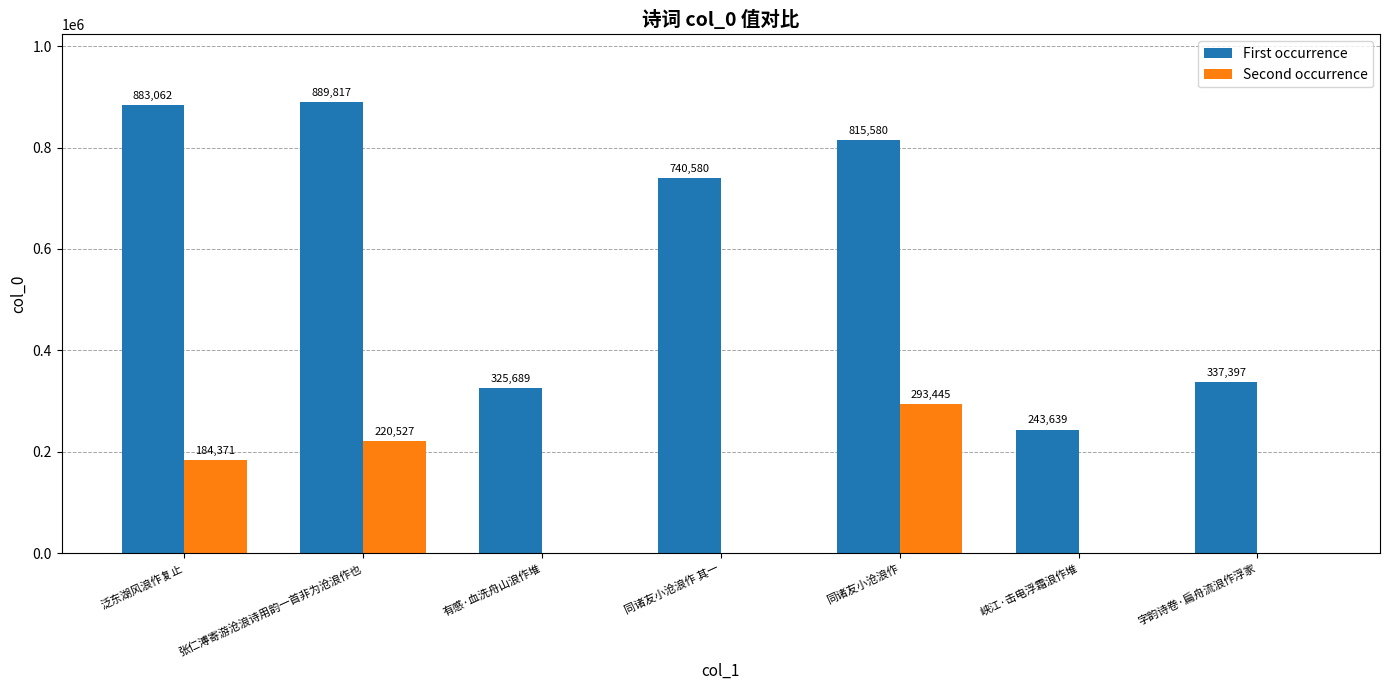

What is the sum of all First occurrence values?

4235764